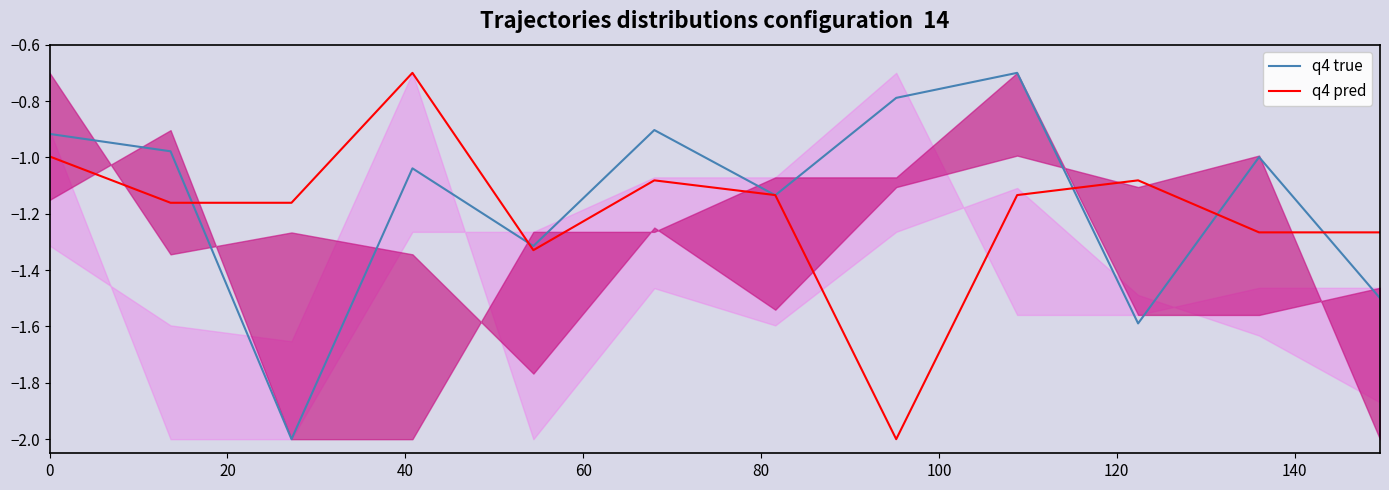

What is the highest value of the q4 pred series?

-0.7